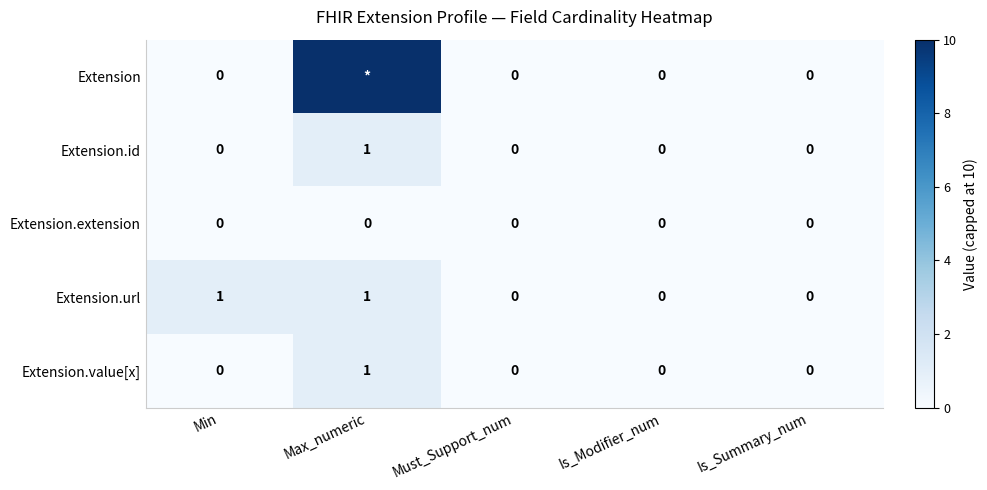

Is the value of Extension.extension at Must_Support_num greater than the value of Extension.url at Min?

No